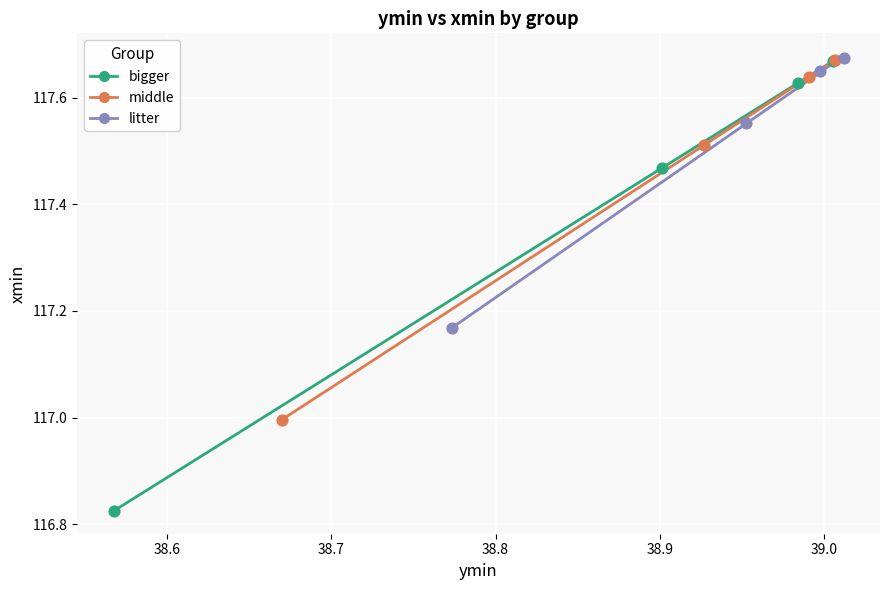

Which series has the largest Y range (max minus min)?

bigger